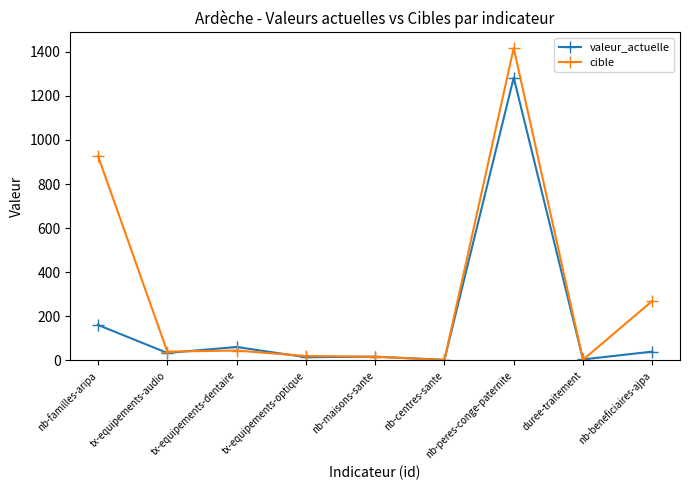

What is the total value across all series at nb-centres-sante?

5.0